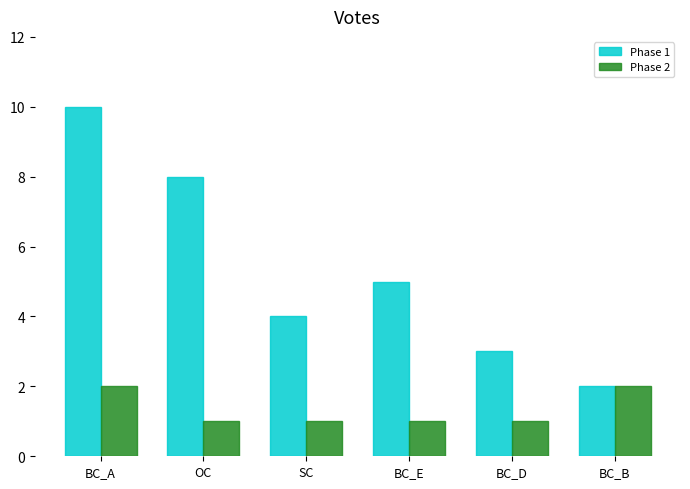

Is the value of Phase 1 at OC greater than the value of Phase 2 at SC?

Yes